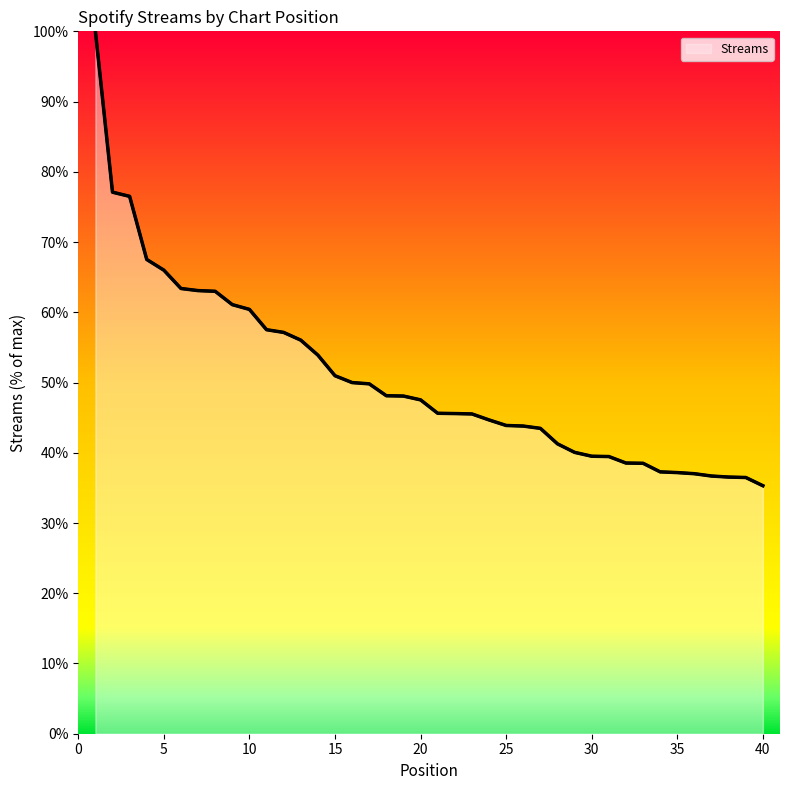

What is the difference between the maximum and minimum values?

64.7